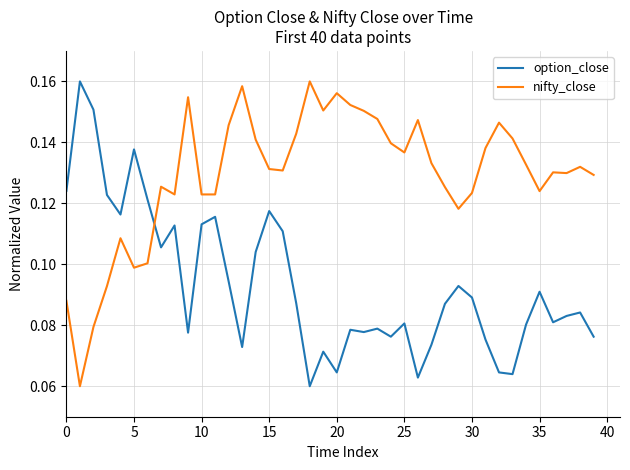

True or false: nifty_close and option_close cross at least once.

True